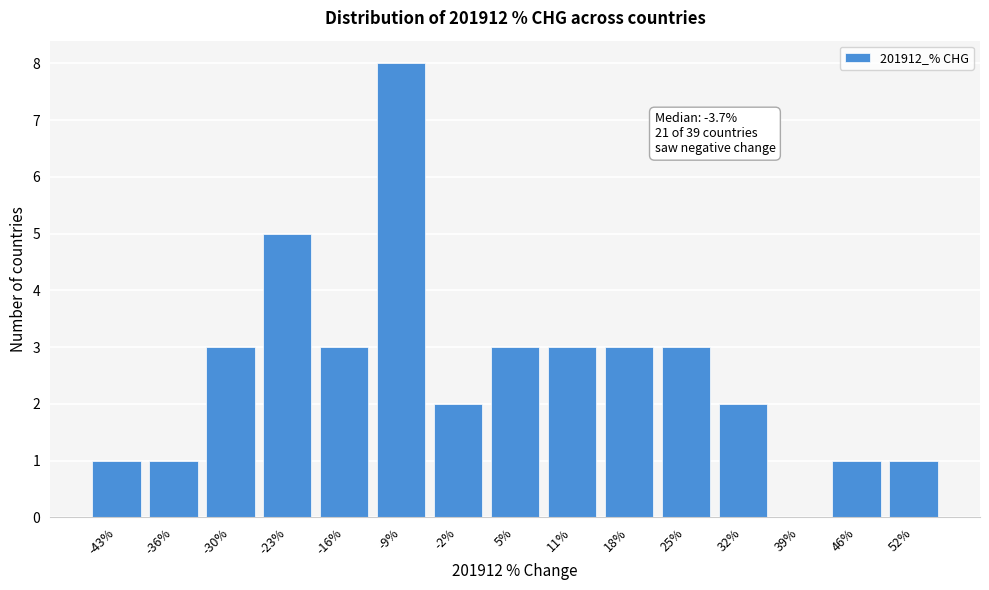

Reading left to right, extract all data points from this chart.

-43%=1	-36%=1	-30%=3	-23%=5	-16%=3	-9%=8	-2%=2	5%=3	11%=3	18%=3	25%=3	32%=2	39%=0	46%=1	52%=1